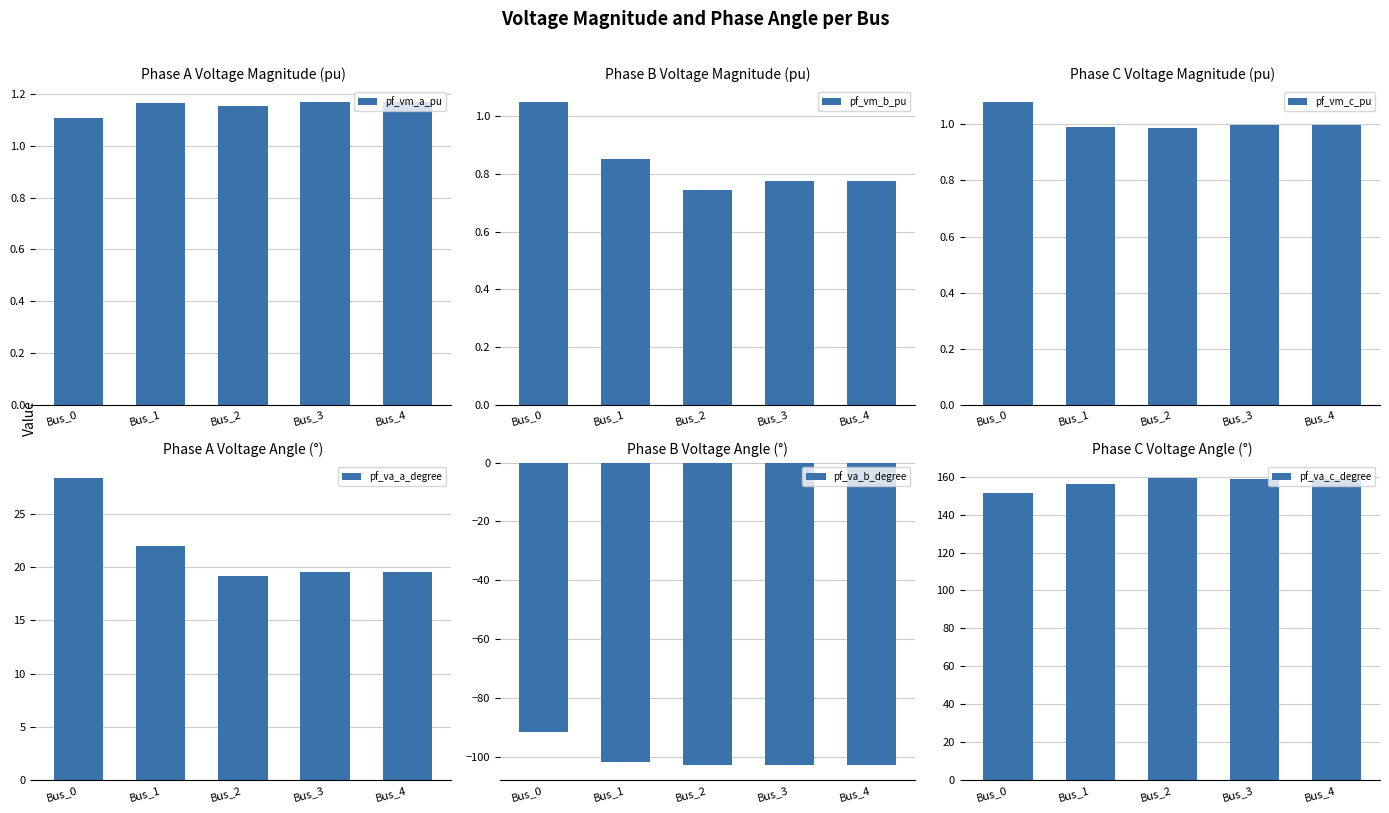

At how many categories does at least one series exceed 30?

5